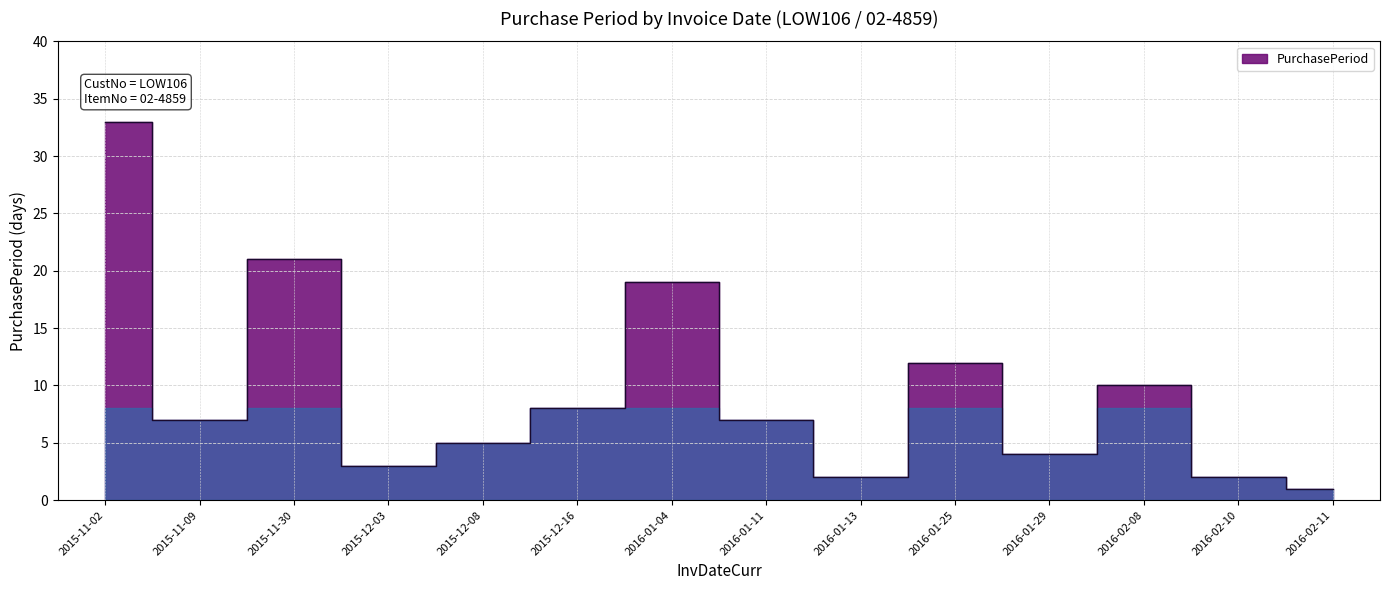

What is the difference between the maximum and minimum values?

32